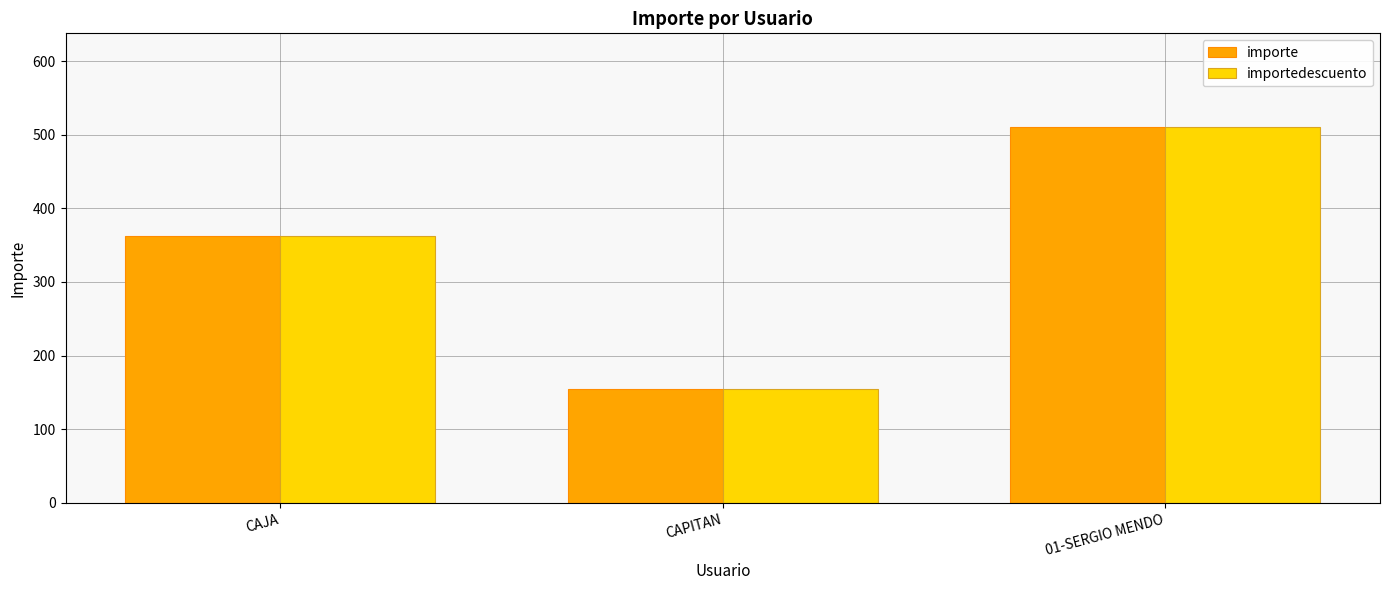

Reading left to right, extract all data points from this chart.

importe: CAJA=362.1	CAPITAN=155.2	01-SERGIO MENDO=510.3
importedescuento: CAJA=362.1	CAPITAN=155.2	01-SERGIO MENDO=510.3